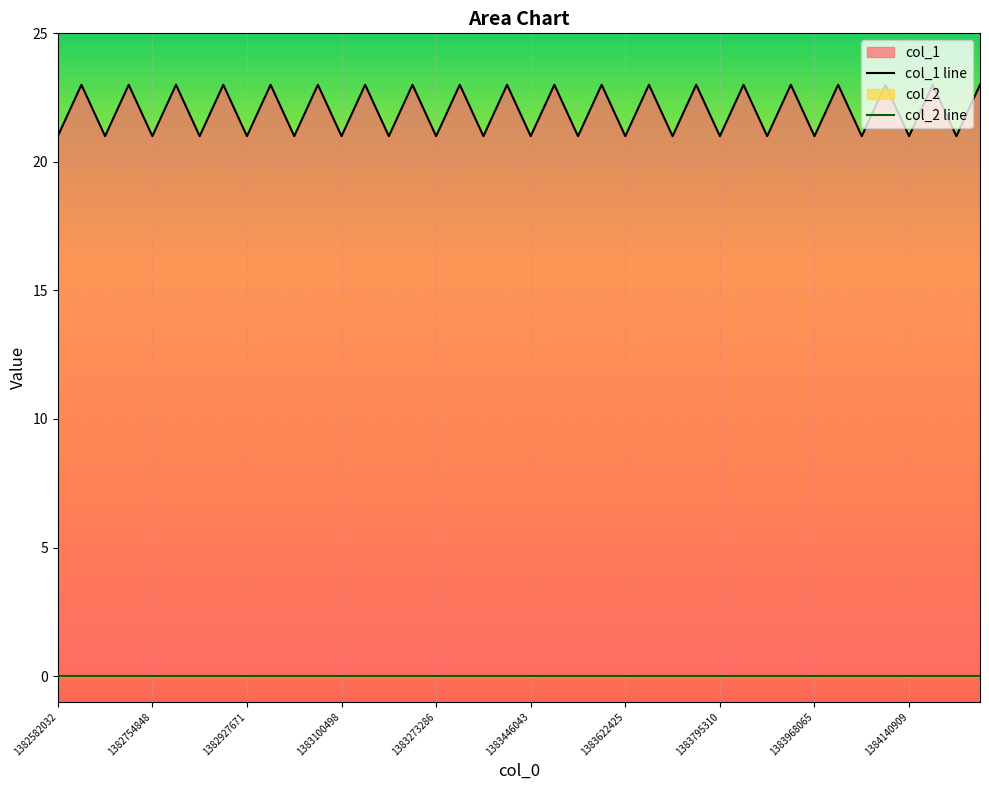

Reading left to right, what are all the values shown in this chart?

col_1 line: 21	23	21	23	21	23	21	23	21	23	21	23	21	23	21	23	21	23	21	23	21	23	21	23	21	23	21	23	21	23	21	23	21	23	21	23	21	23	21	23
col_2 line: 0	0	0	0	0	0	0	0	0	0	0	0	0	0	0	0	0	0	0	0	0	0	0	0	0	0	0	0	0	0	0	0	0	0	0	0	0	0	0	0